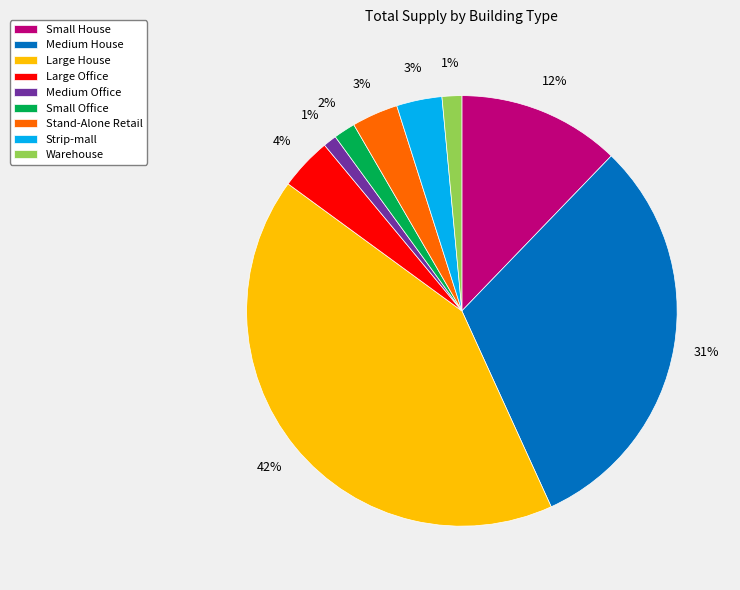

Which category has the biggest portion of the pie?

Large House